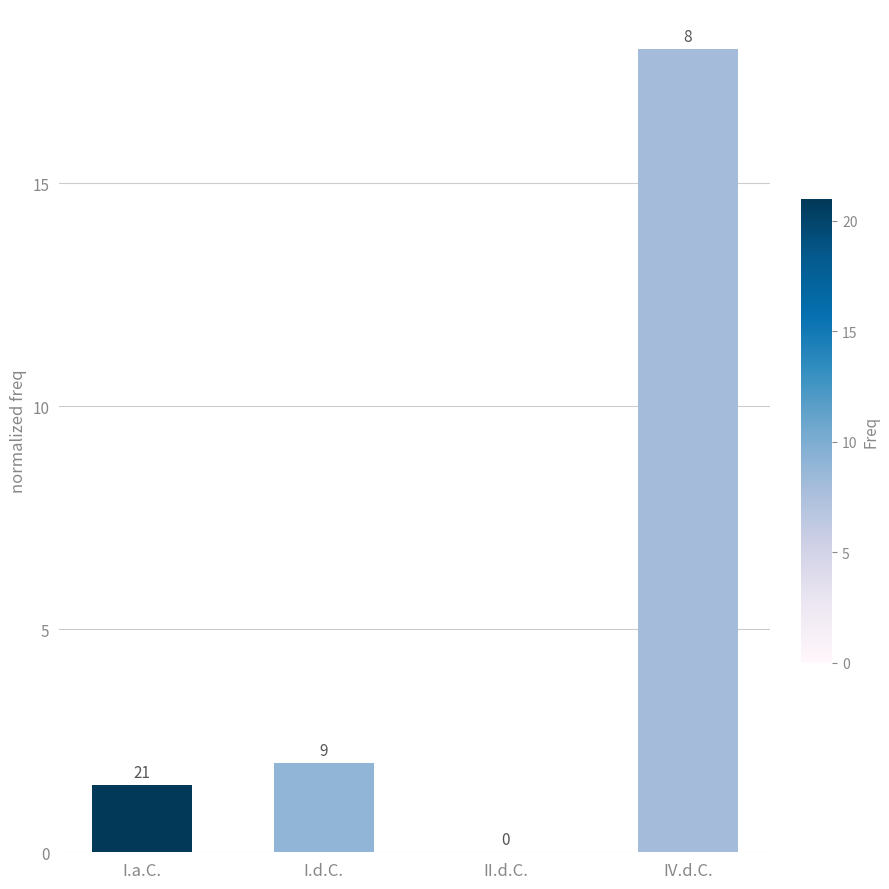

What is the greatest value displayed?

18.0